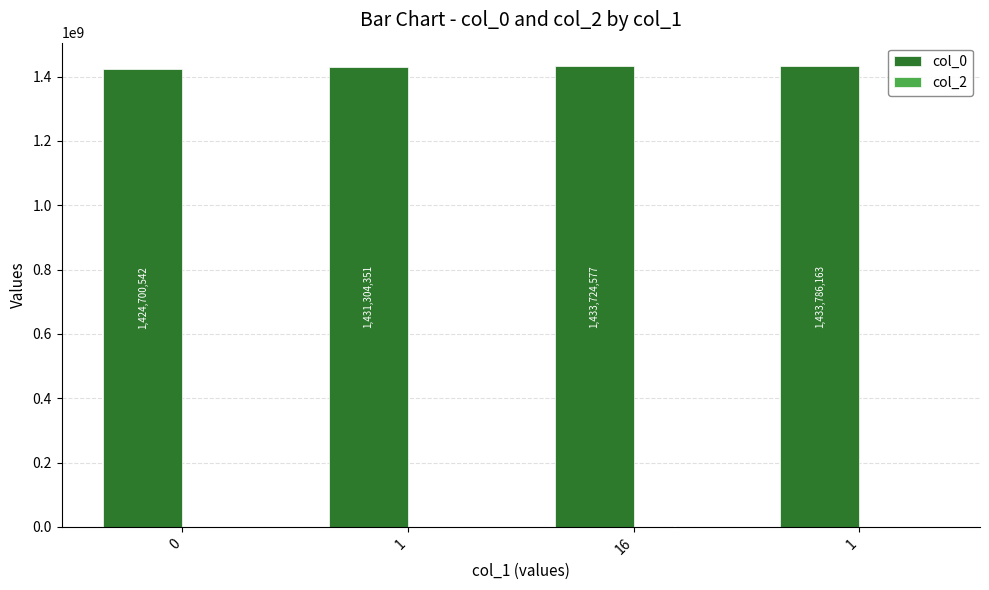

Reading right to left, list all the values displayed in this chart.

col_0: 1=1433786163	16=1433724577	1=1431304351	0=1424700542
col_2: 1=0	16=11	1=0	0=0